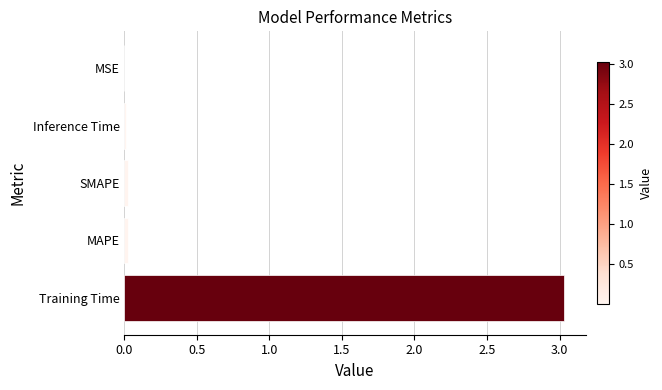

Read the value at Training Time.

3.0